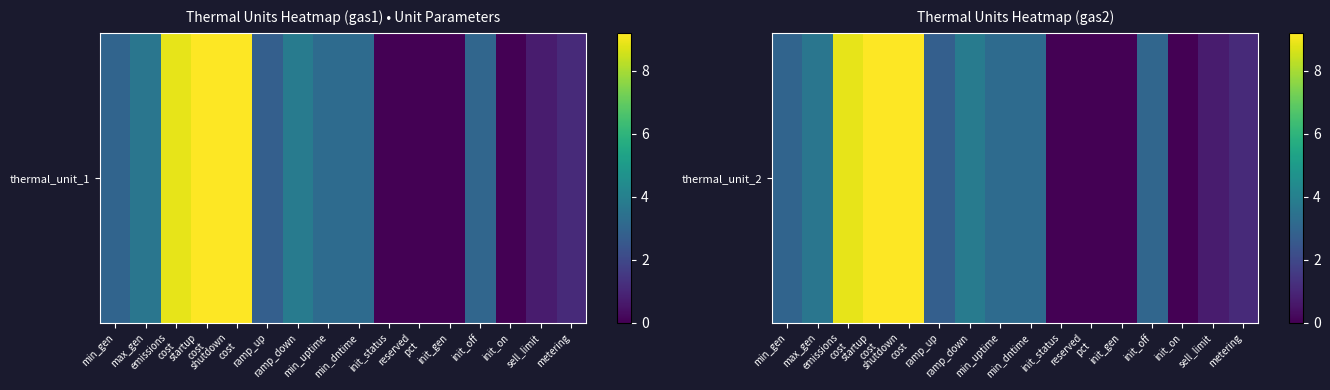

Is it true that the value at startup
cost is 12.2?

False